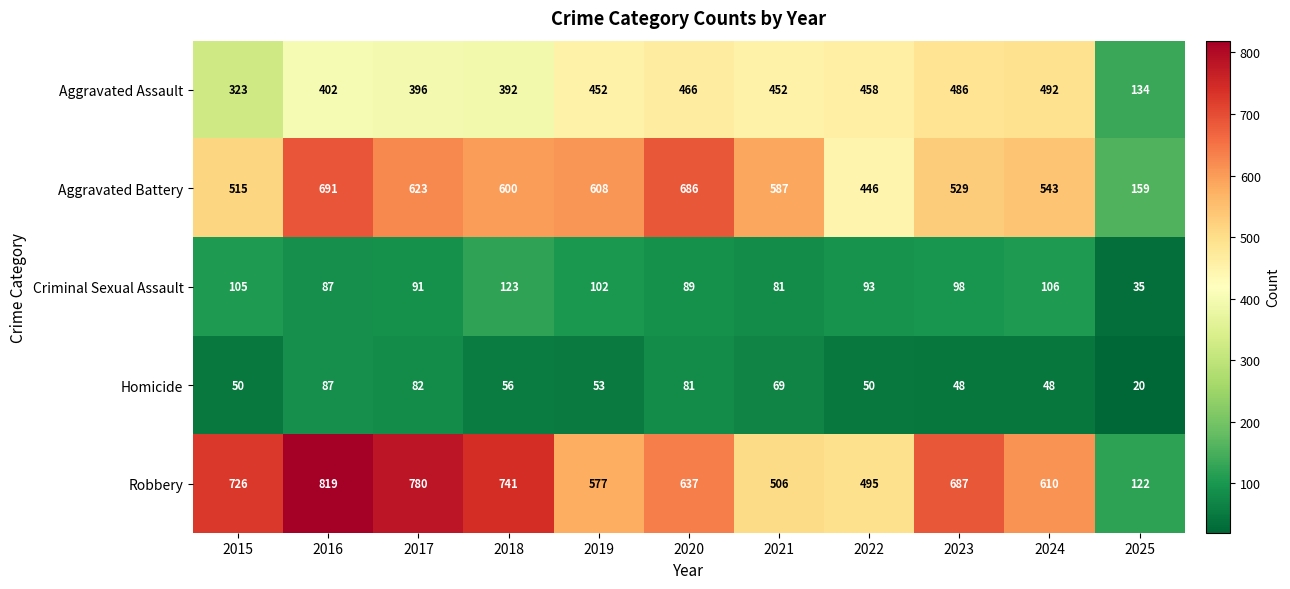

What is the total value across all series at 2019?

1792